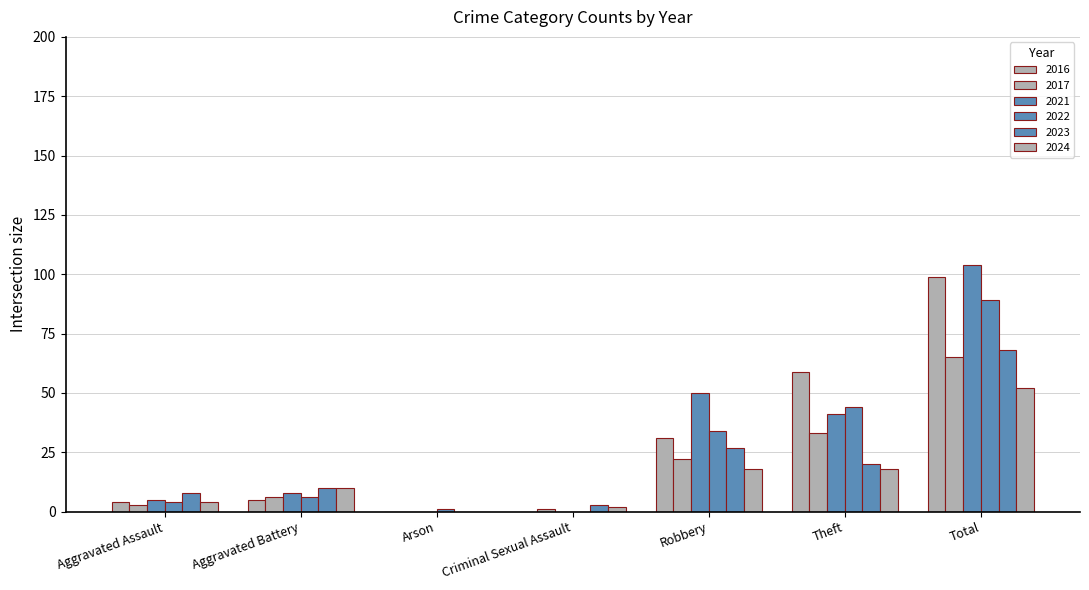

Are the bars grouped side by side (vs. stacked)?

Yes